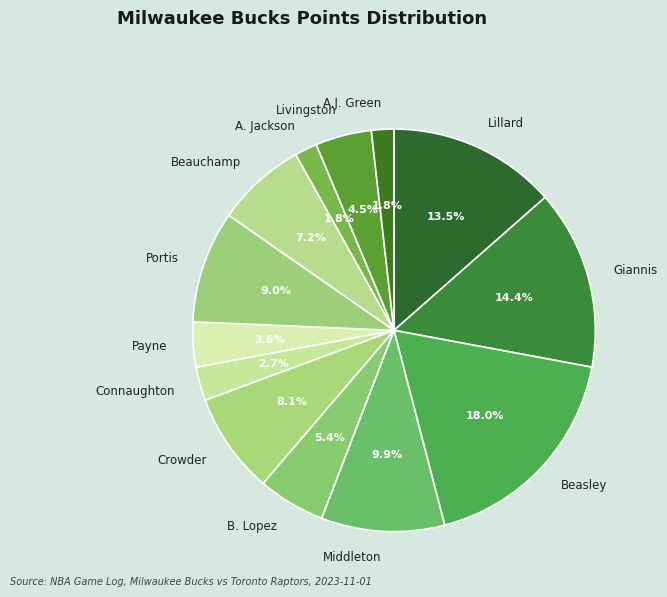

Is there a majority slice in this chart?

No